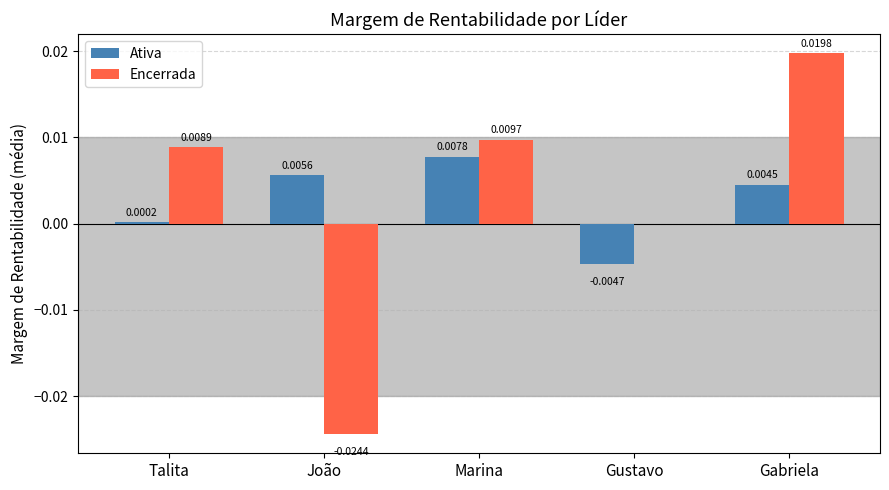

Which category has the highest value in the Ativa series?

Marina